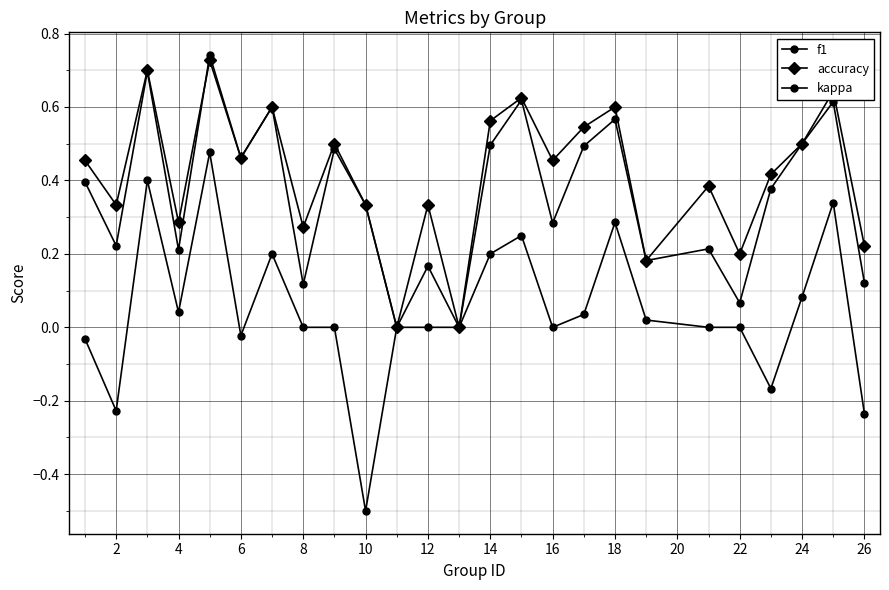

Count the number of data series in this chart.

3